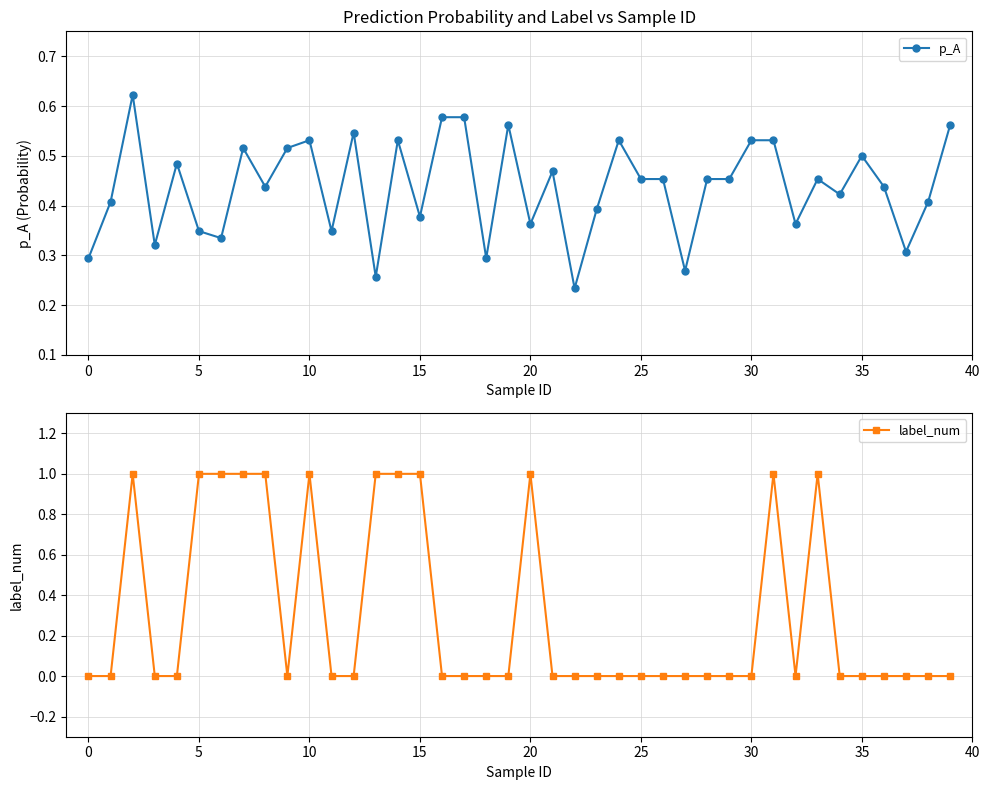

What is the sum of all label_num values?

12